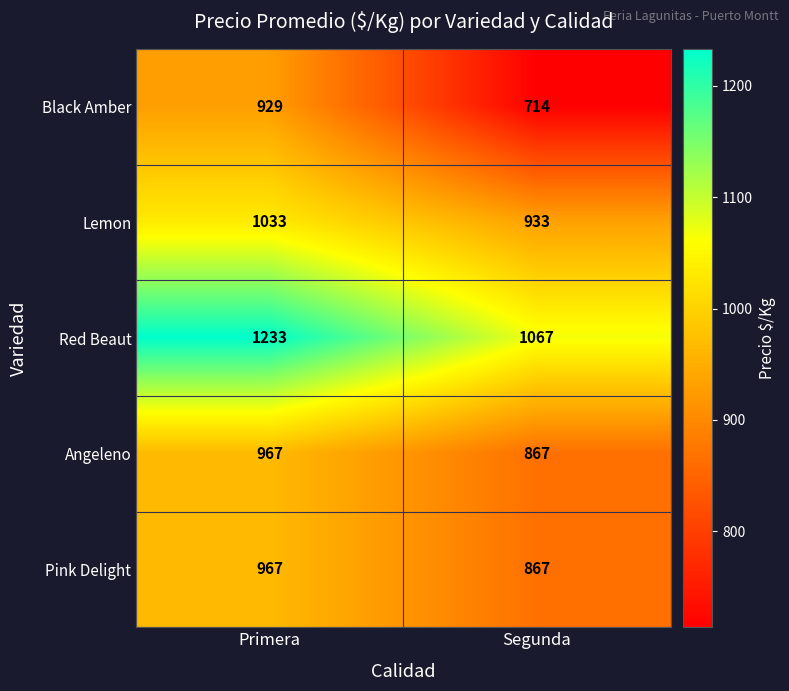

Count the number of data series in this chart.

5